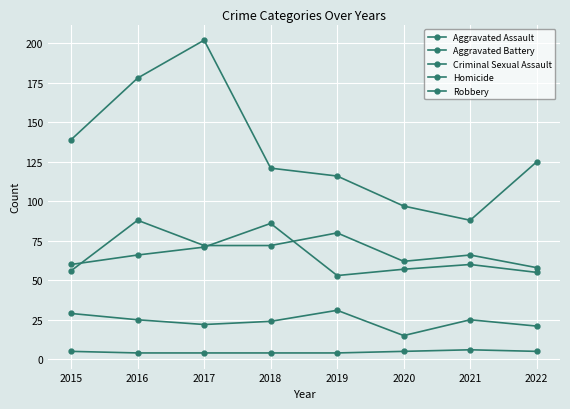

What is the value of the Aggravated Assault point at the 1st from the left?

56